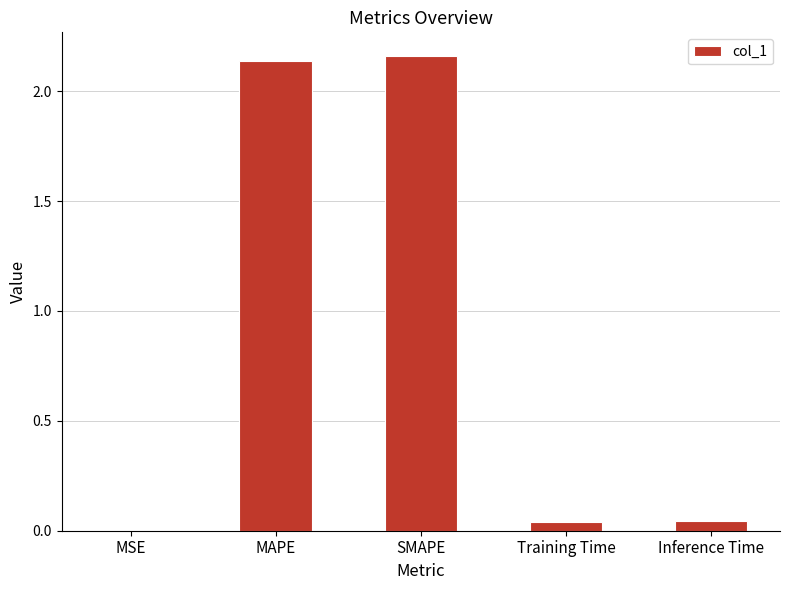

What is the sum of all values?

4.4